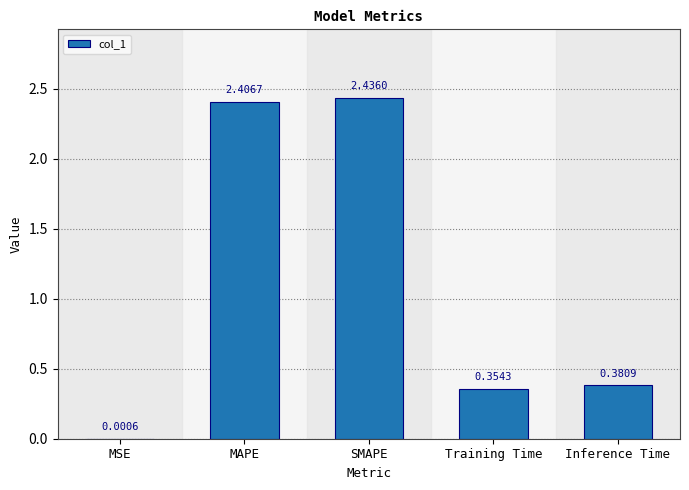

At which category does the chart reach its peak across all series?

SMAPE